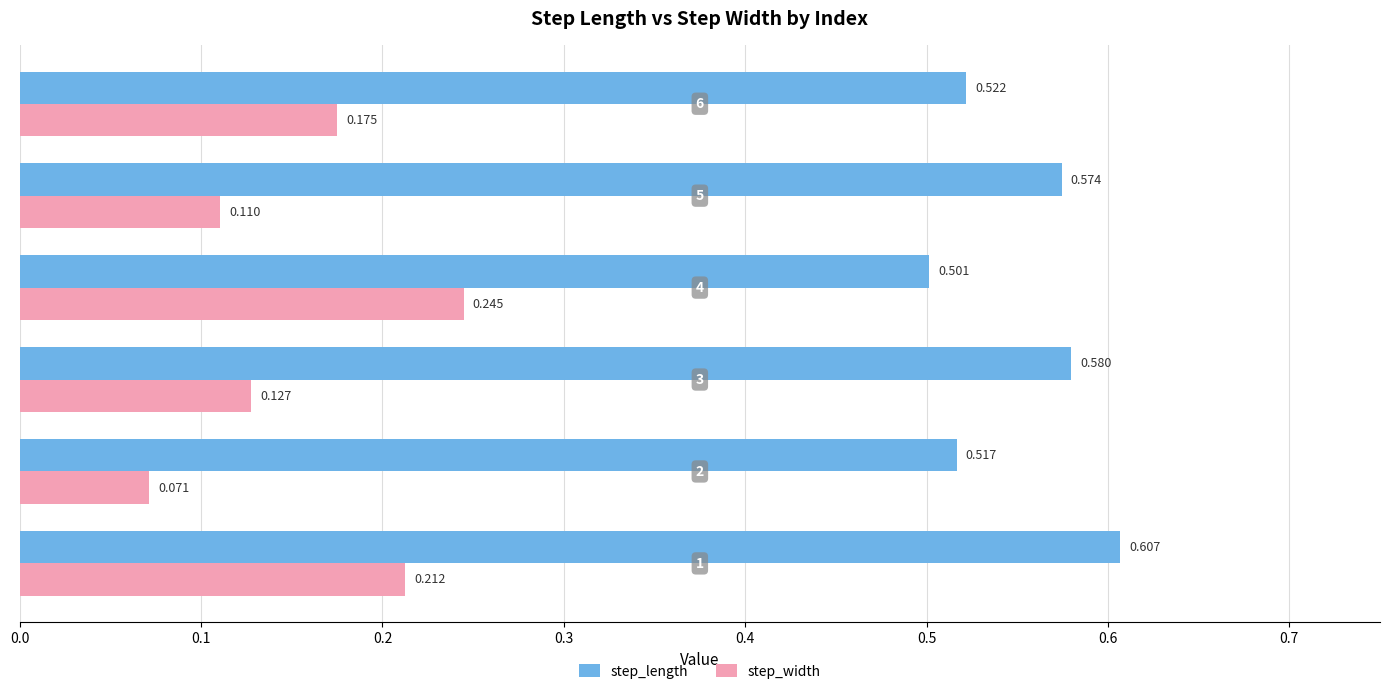

Rank the series by their maximum value, from lowest to highest.

step_width, step_length